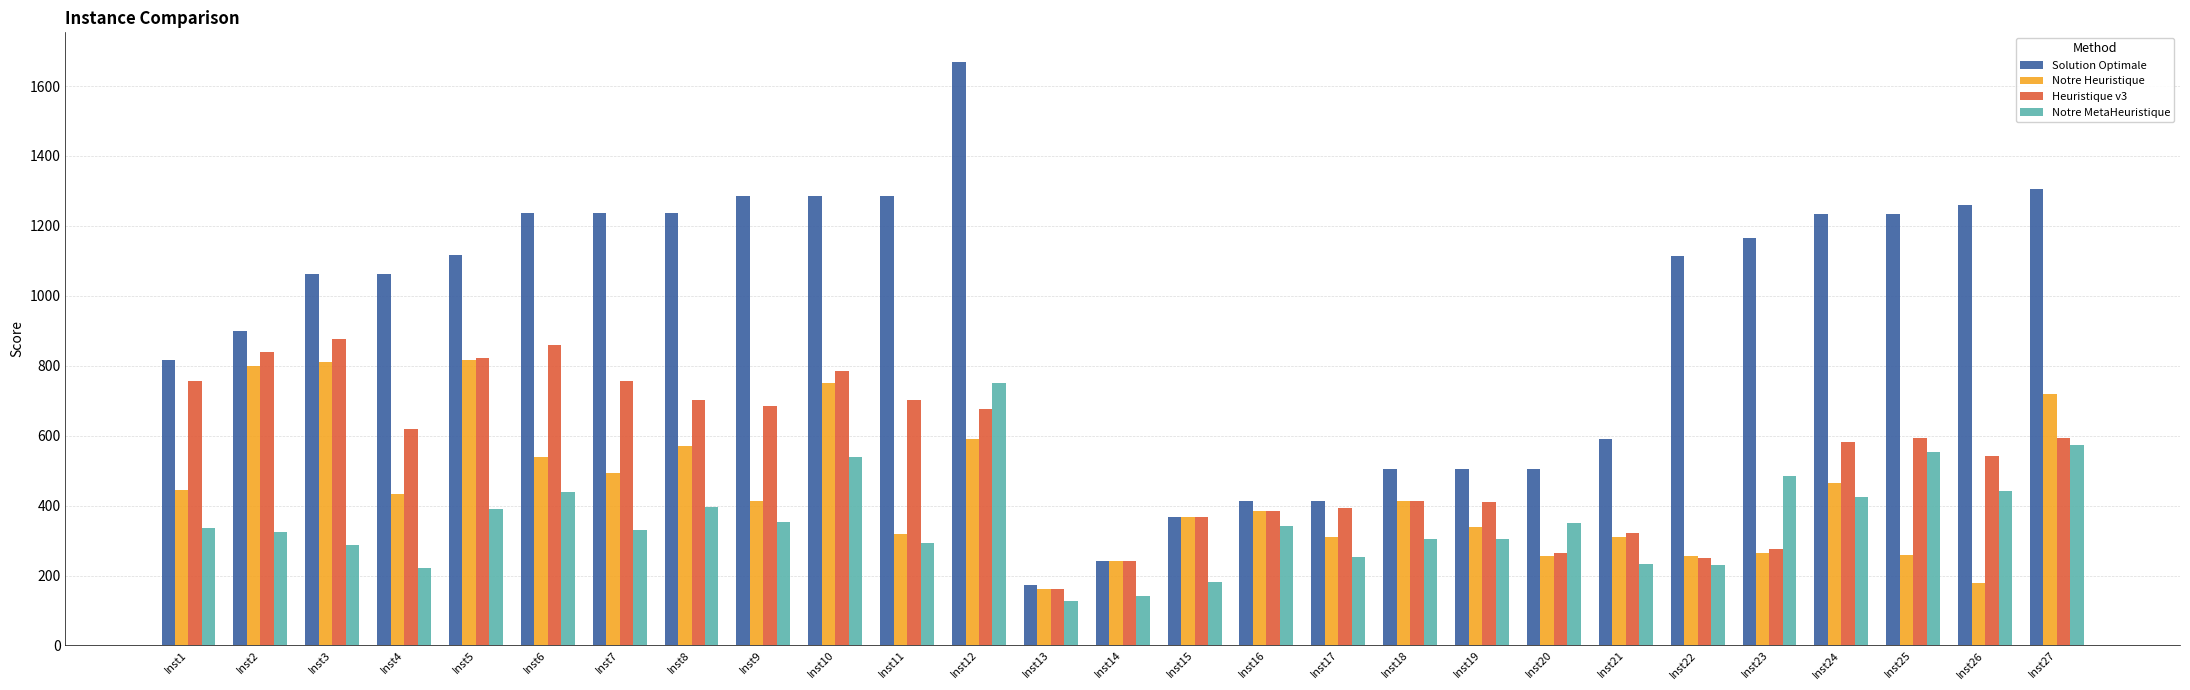

What is the sum of all Solution Optimale values?

25206